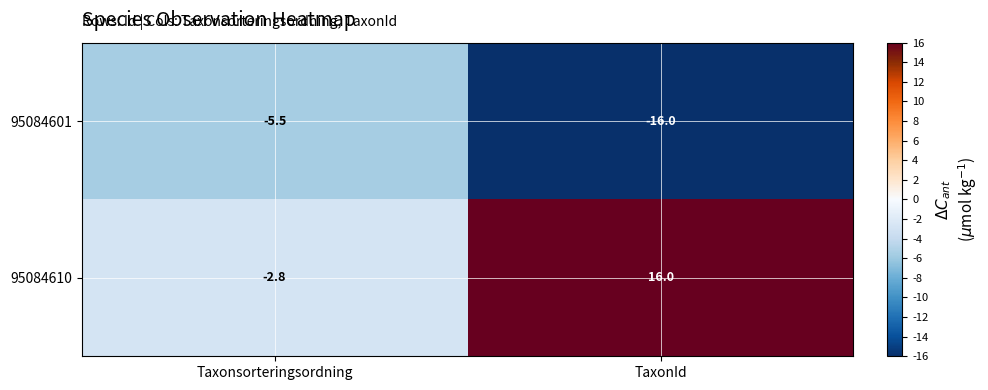

How many categories are shown in the chart?

2